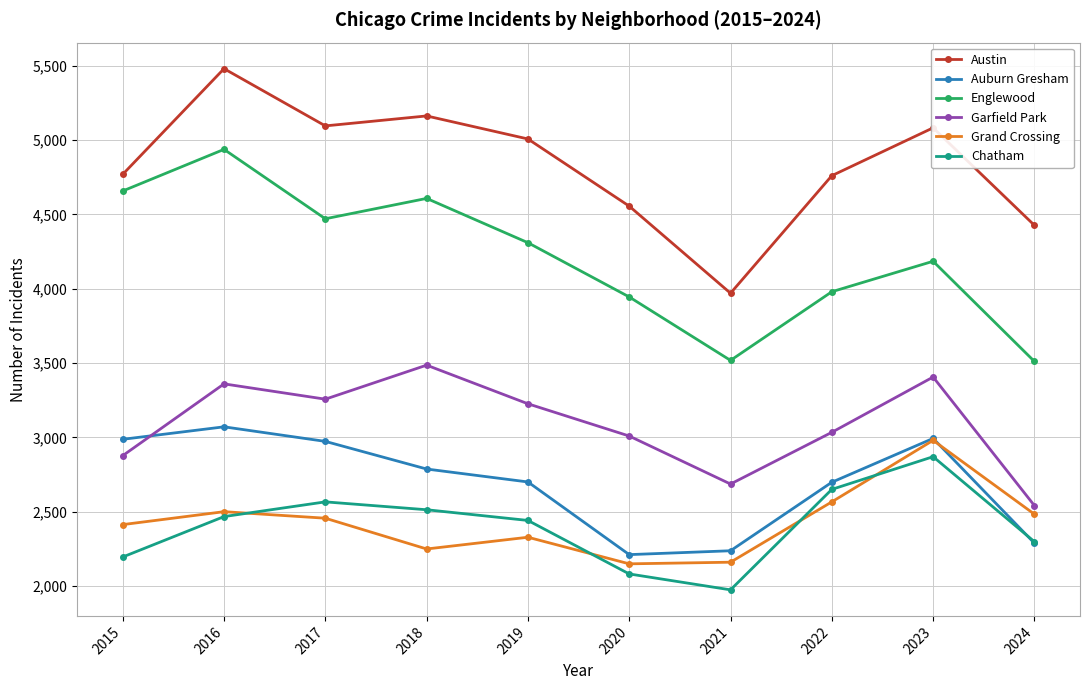

The Grand Crossing series shows 3366 at 2016. True or false?

False